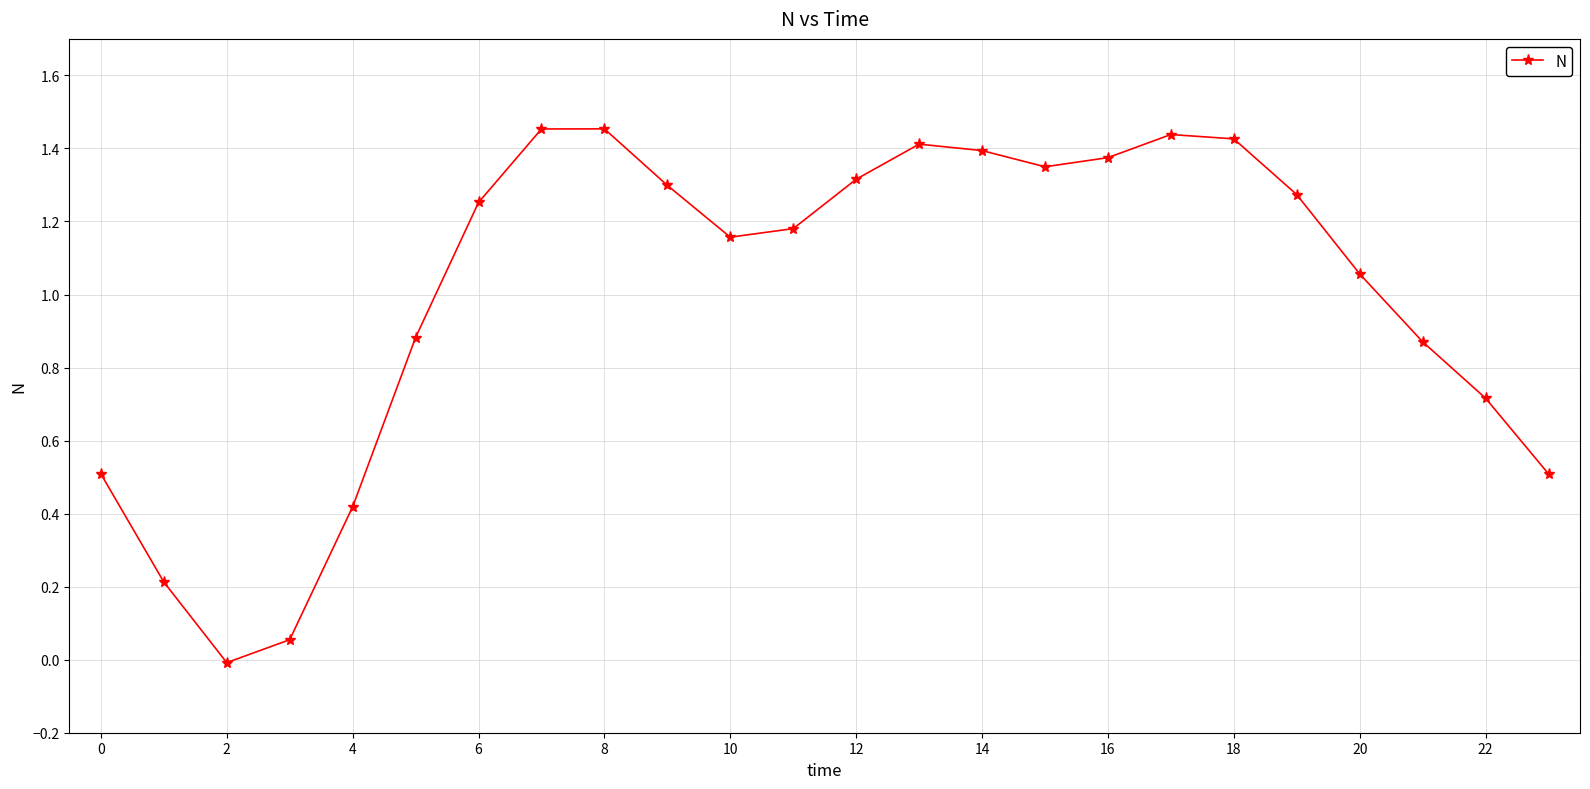

How many negative values are there?

1